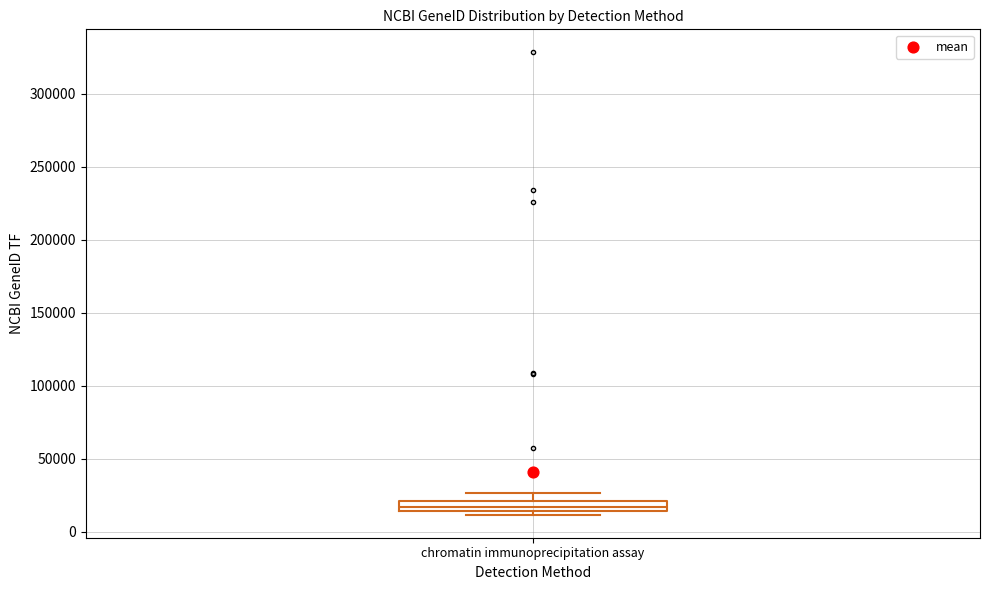

Where does the upper whisker of the box for chromatin immunoprecipitation assay end on the y-axis? The values are not printed on the chart, so give them approximately, as read against the axis.

25000